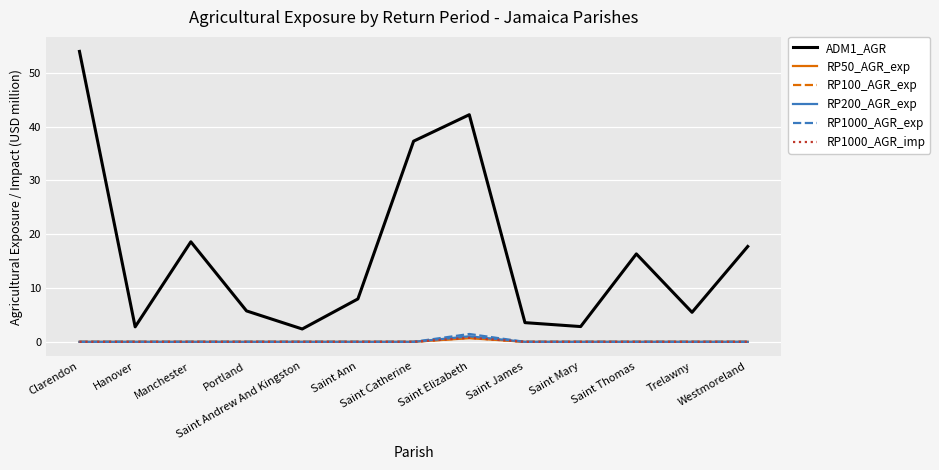

What are all the series names shown in the legend?

ADM1_AGR, RP50_AGR_exp, RP100_AGR_exp, RP200_AGR_exp, RP1000_AGR_exp, RP1000_AGR_imp